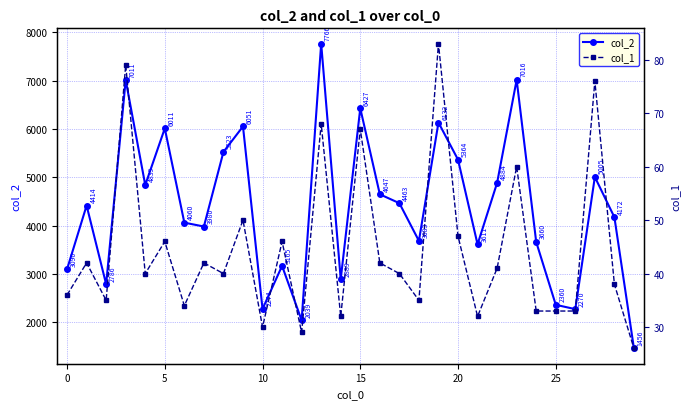

Count the number of categories in the chart.

30